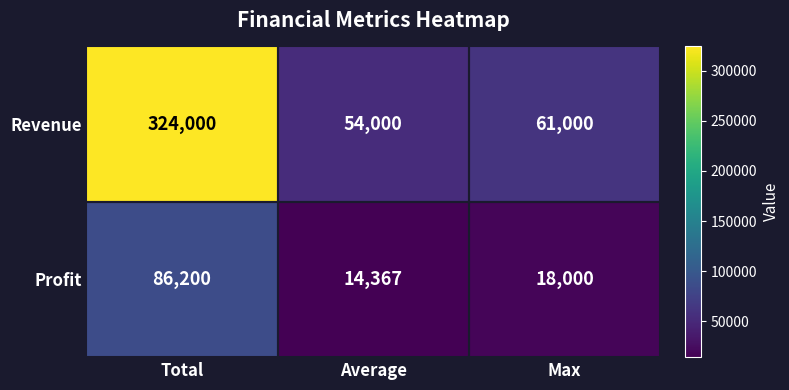

List the series in order of their overall mean, highest first.

Revenue, Profit